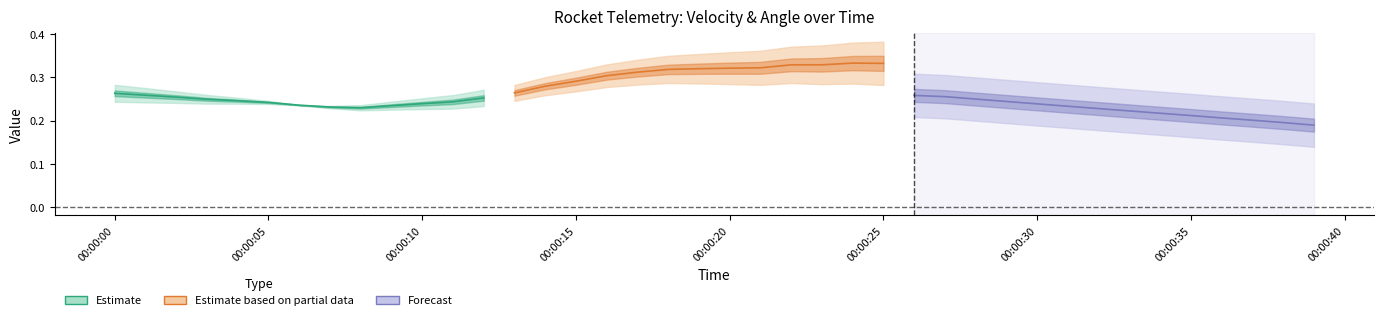

What is the label of the 40th point from the left?

39